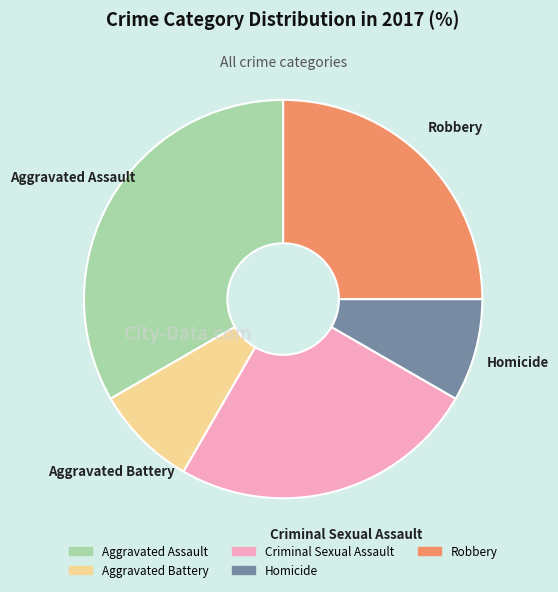

Is the sum of Homicide and Criminal Sexual Assault greater than half?

No